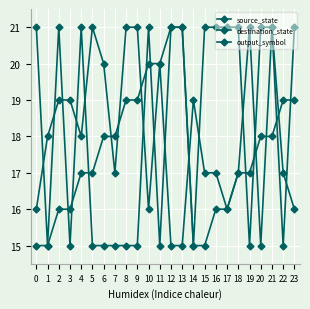

What is the difference between the highest and lowest values at 2?

5